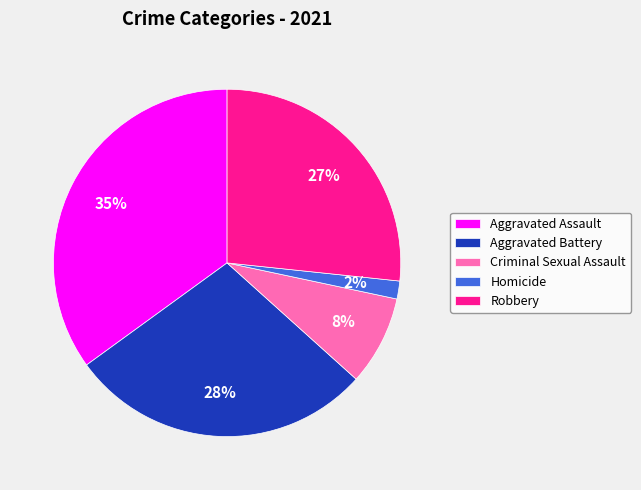

Is the sum of Aggravated Battery and Robbery greater than half?

Yes